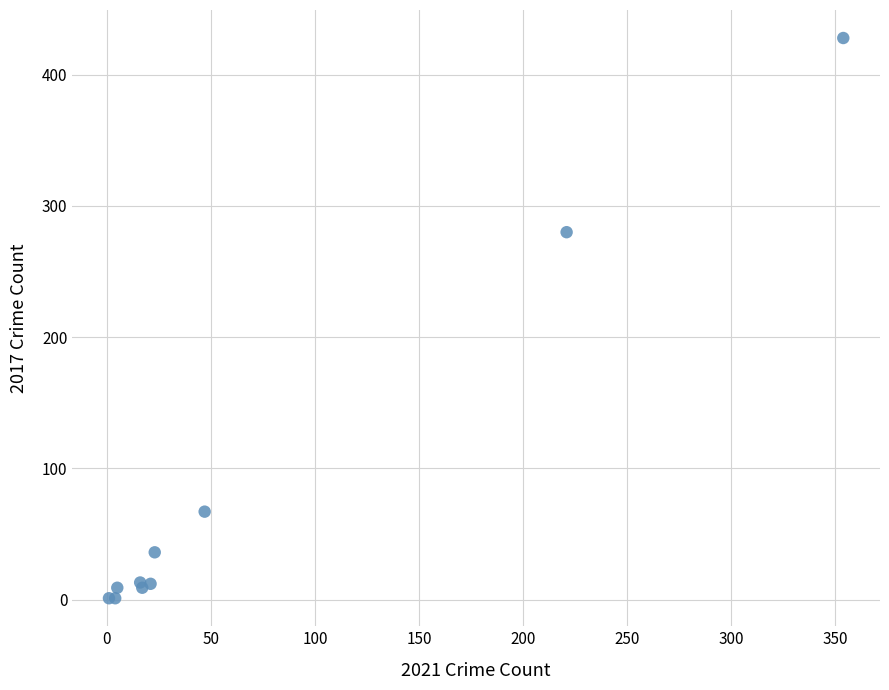

What Y value in the scatter plot is closest to 214?

280